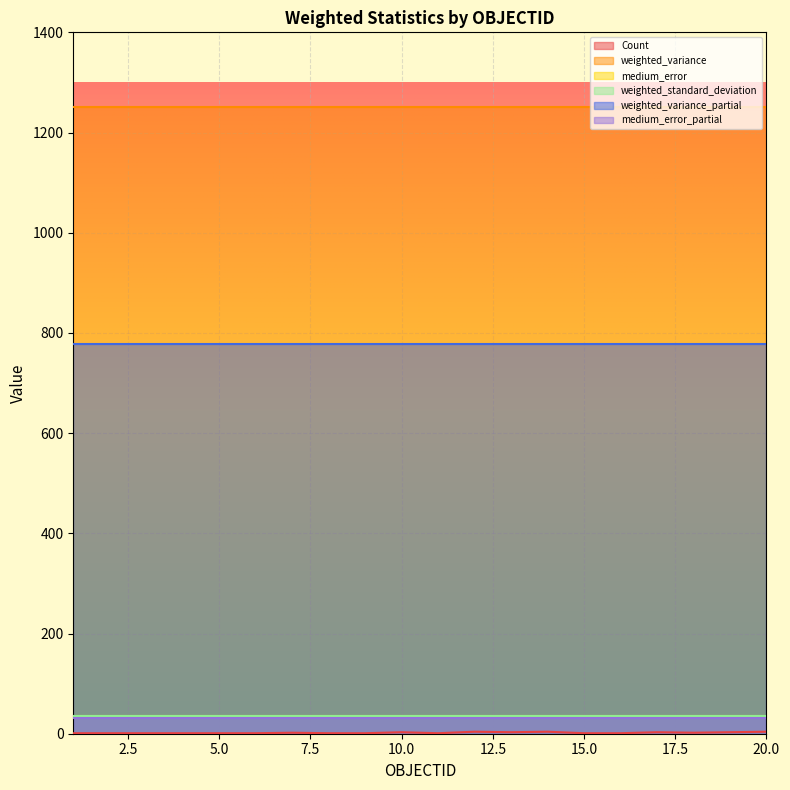

Which category has the highest value in the weighted_standard_deviation series?

1